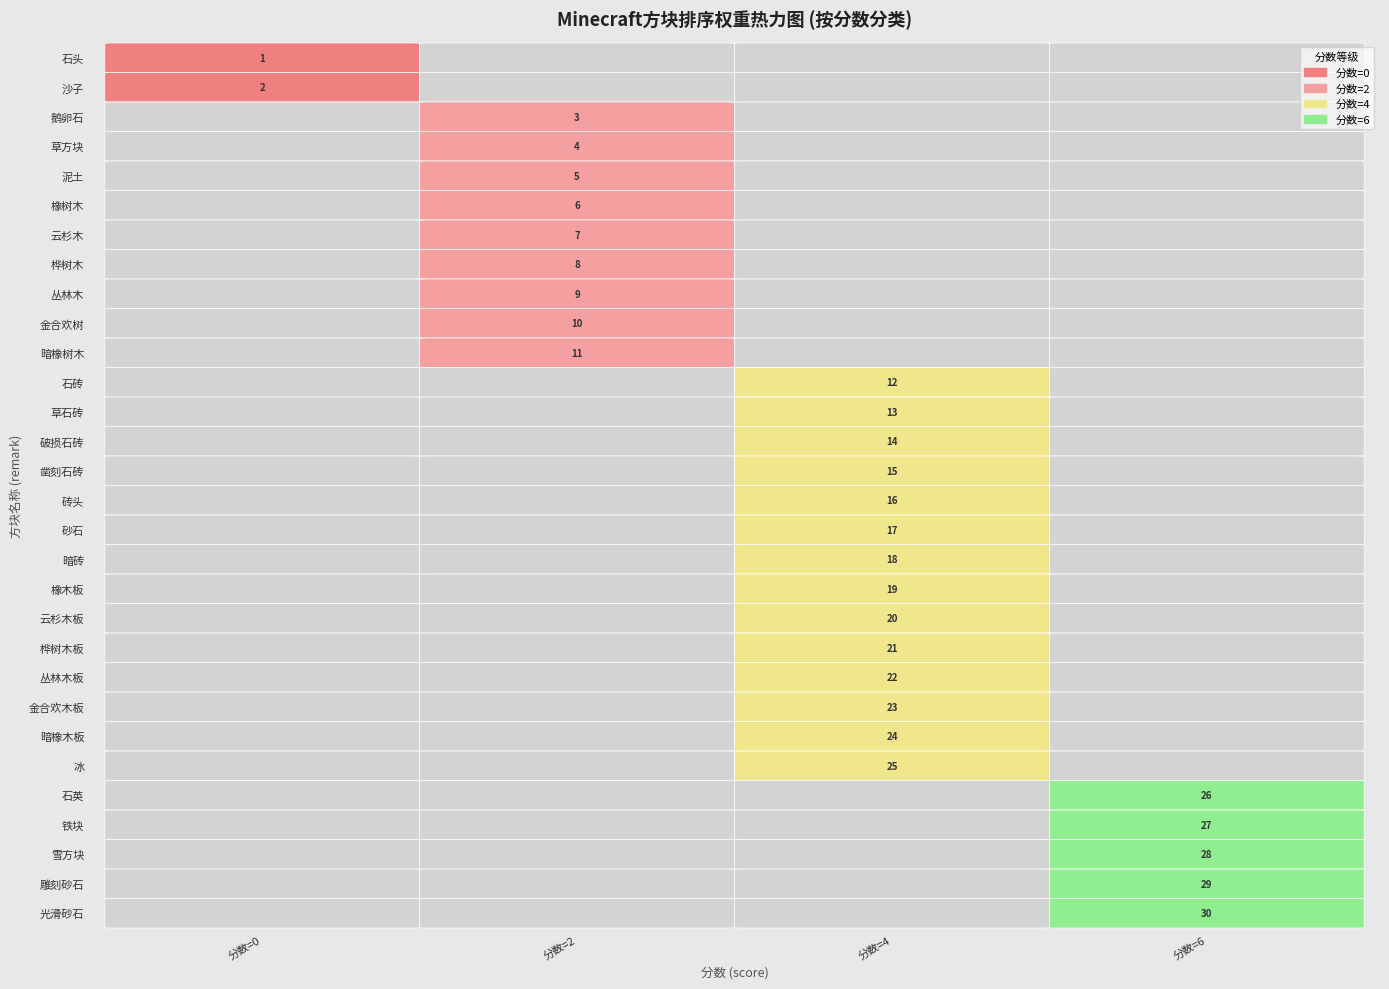

What value does the 0 series have at 18?

4